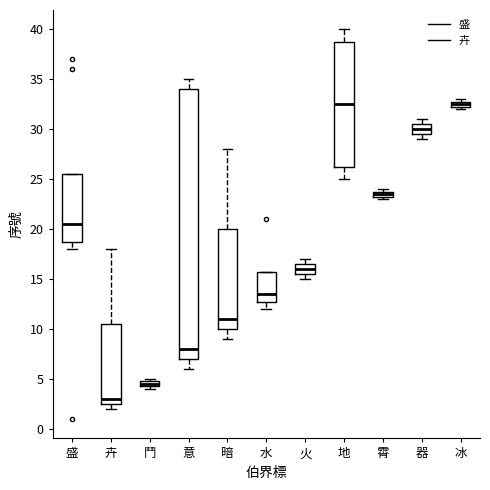

Where is the upper edge of the box for 器 on the y-axis? The values are not printed on the chart, so give them approximately, as read against the axis.

30.5